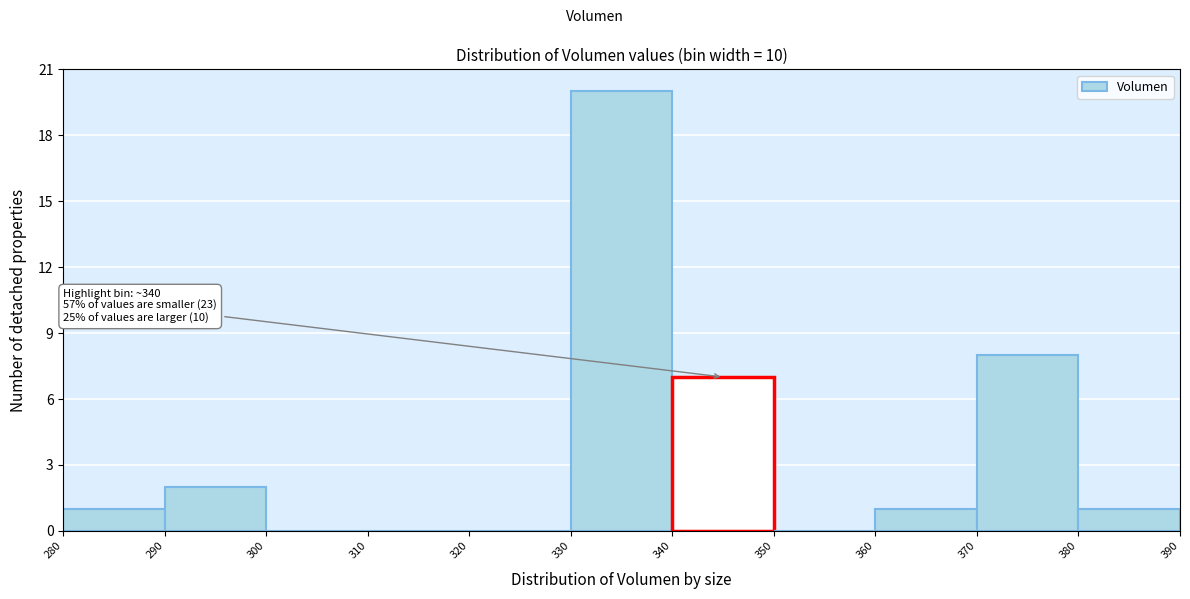

Which range on the x-axis has the tallest bar?

330 to 340